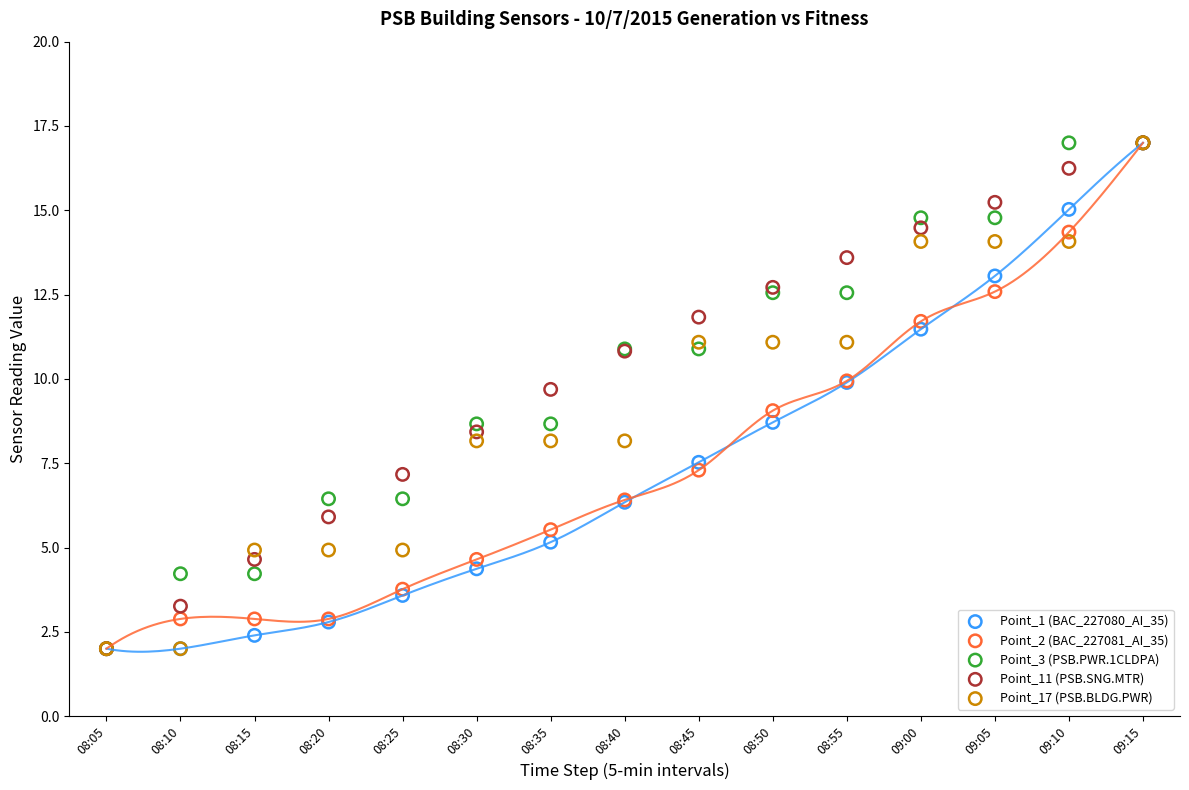

What are all the series names shown in the legend?

Point_1 (BAC_227080_AI_35), Point_2 (BAC_227081_AI_35), Point_3 (PSB.PWR.1CLDPA), Point_11 (PSB.SNG.MTR), Point_17 (PSB.BLDG.PWR)